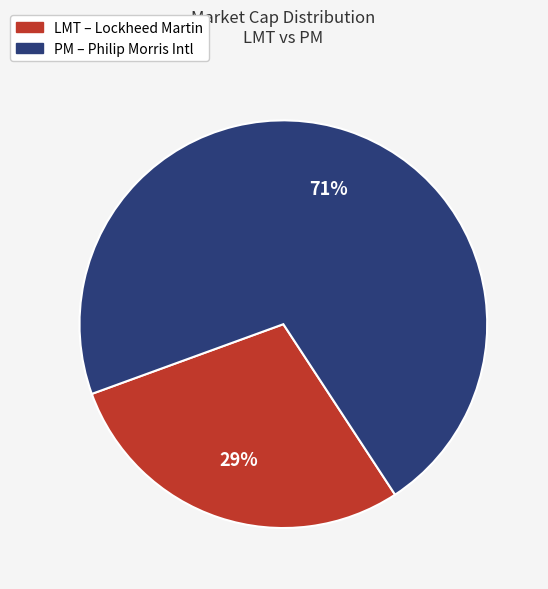

Rank the categories by value from highest to lowest.

PM, LMT